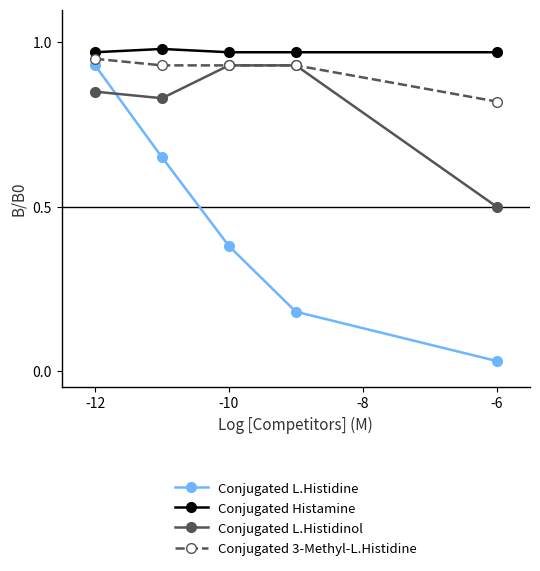

Which series has the largest total across all categories?

Conjugated Histamine